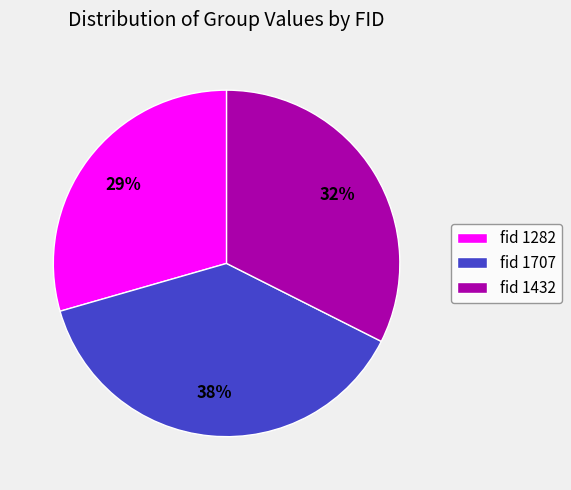

To the nearest percent, what is the average slice percentage?

33%